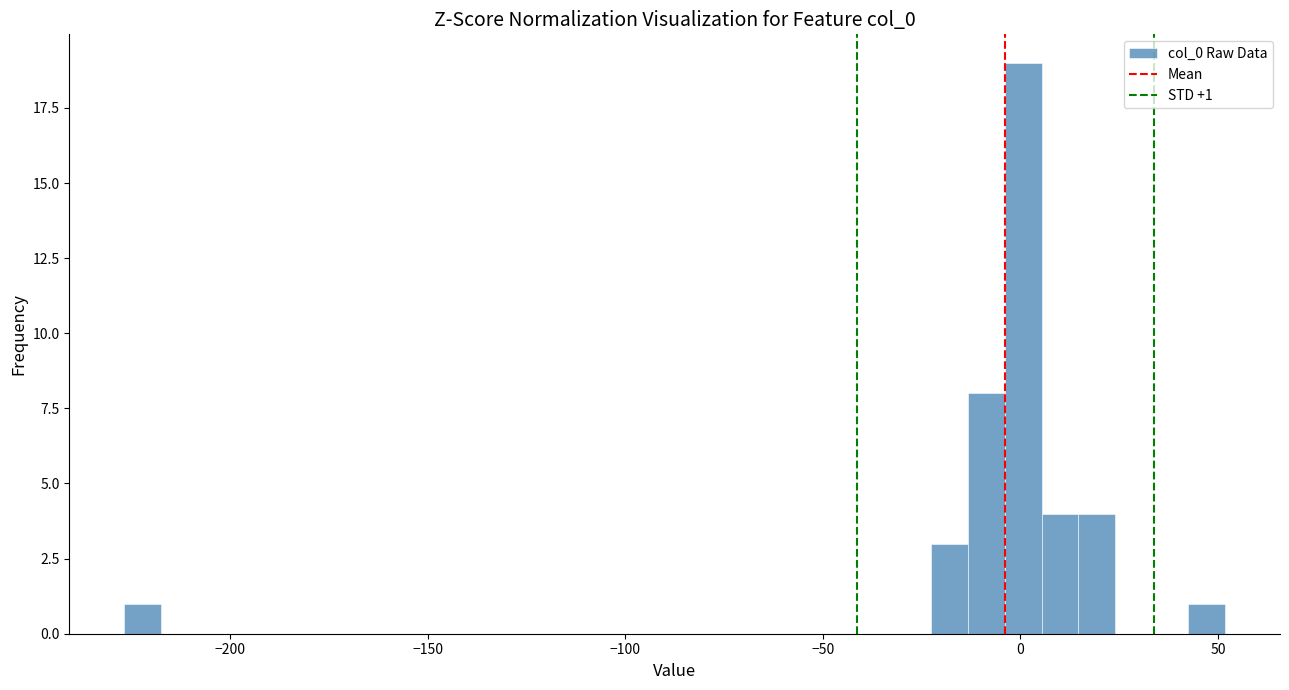

Around what value on the x-axis is the tallest bar? Give the approximate position of its centre, as read against the axis.

0